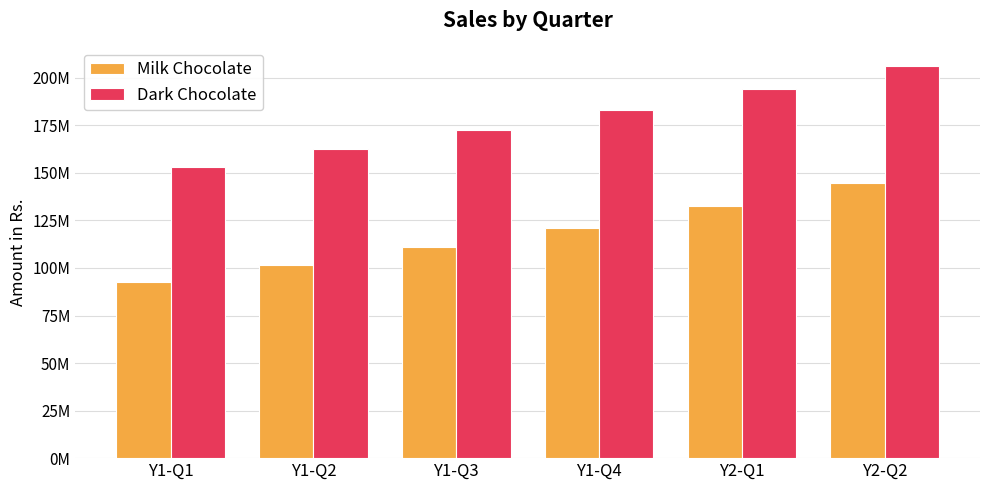

What are all the series names shown in the legend?

Milk Chocolate, Dark Chocolate